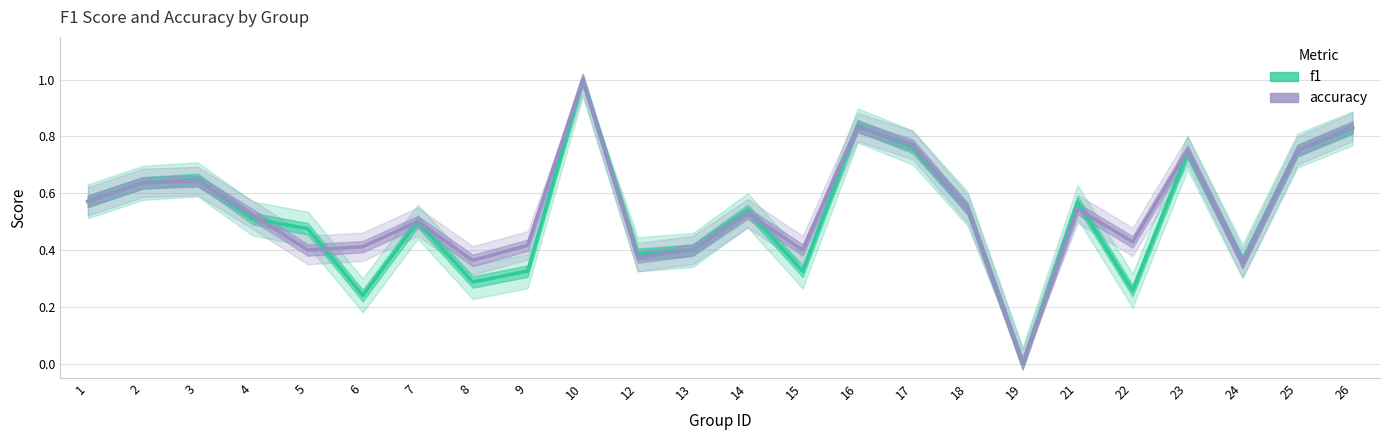

What value does the accuracy series have at 9?

0.4